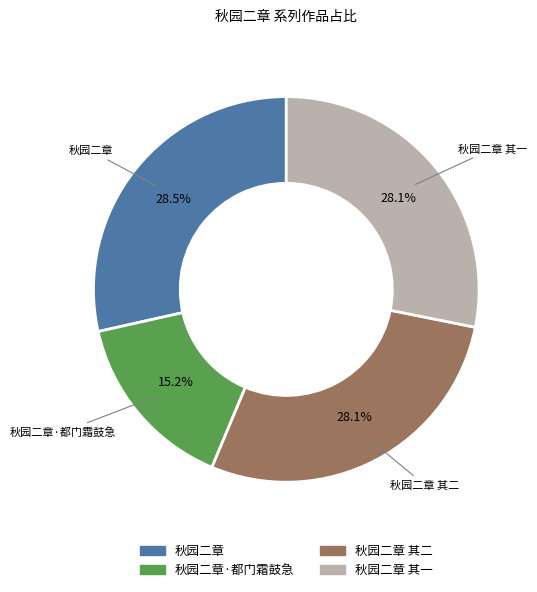

Does any single category account for the majority?

No